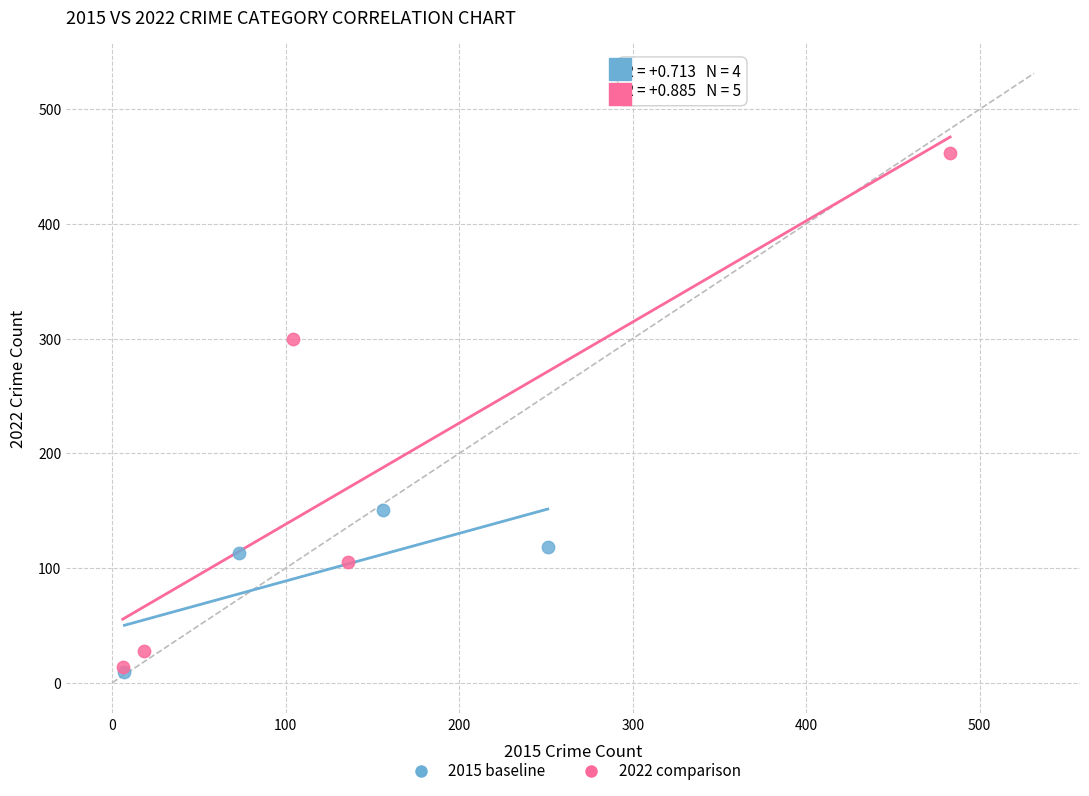

Which series reaches the maximum Y coordinate?

2022 comparison